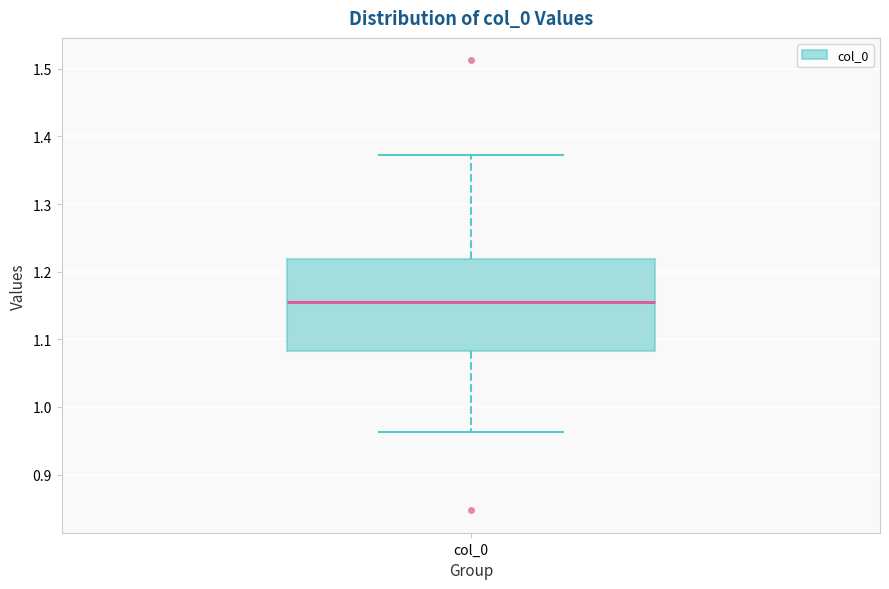

Transcribe this box plot: give where the median line is, the range the box spans, and where the two whiskers end, as read against the y-axis. The values are not printed on the chart, so give them approximately, as read against the axis.

median 1.15, box 1.08 to 1.22, whiskers 0.96 to 1.37